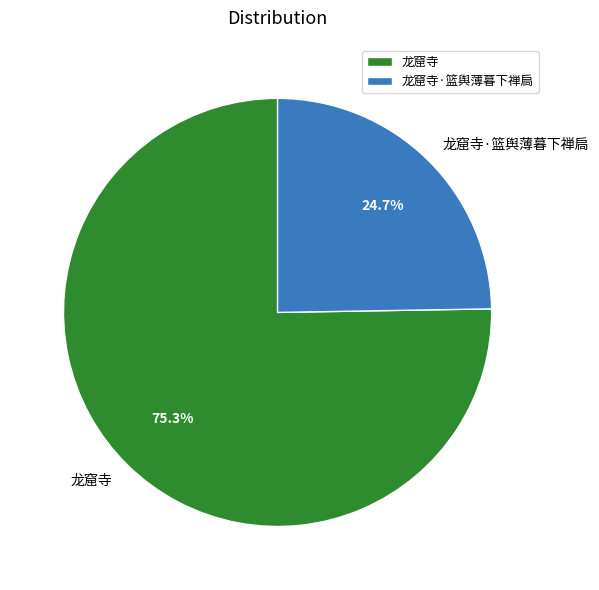

How many segments does this pie chart have?

2